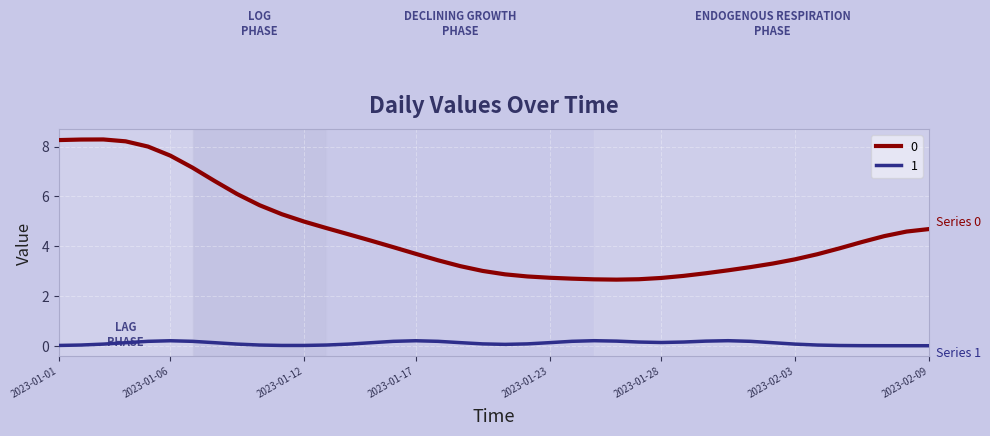

True or false: 1 and 0 intersect in this chart.

False